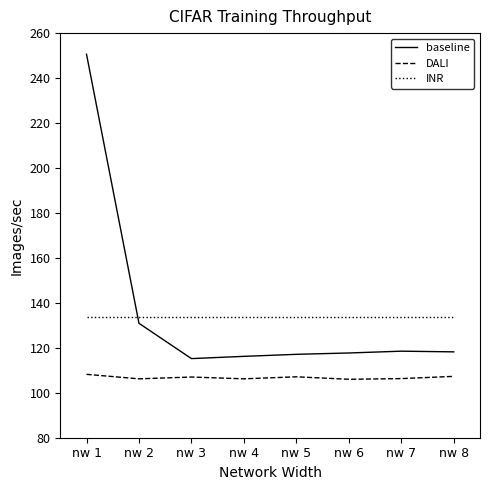

At how many categories does at least one series exceed 156?

1